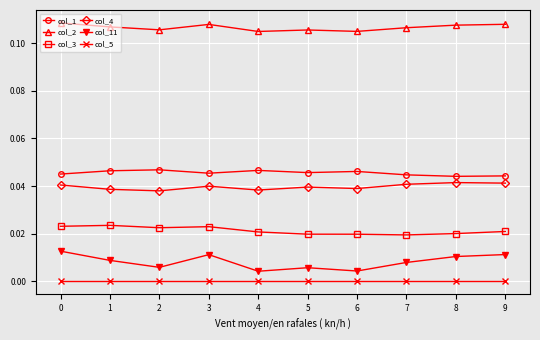

List the series in order of their peak value, highest first.

col_2, col_1, col_4, col_3, col_11, col_5